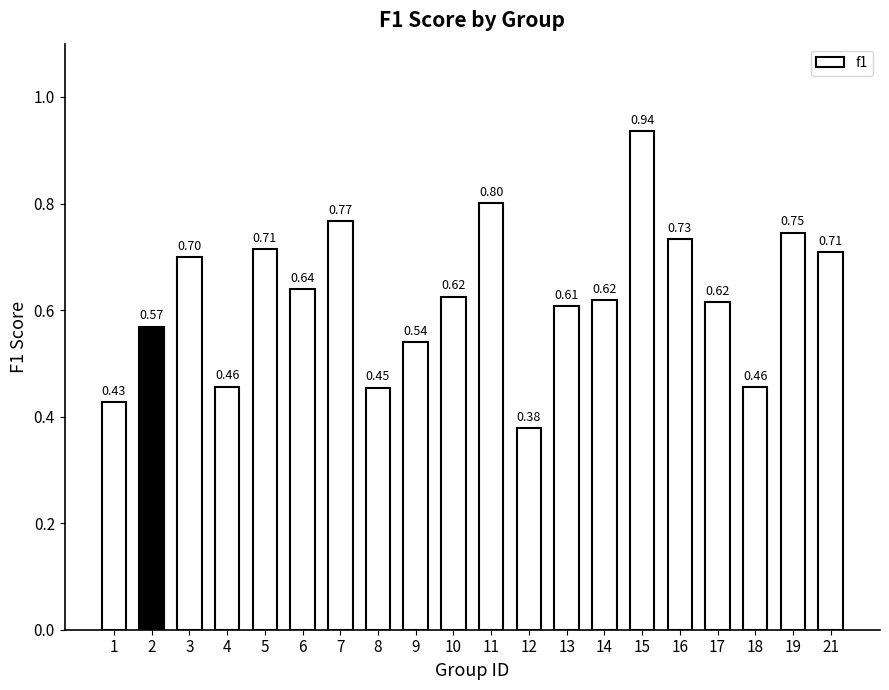

The chart shows a value of 0.7 at 12. True or false?

False